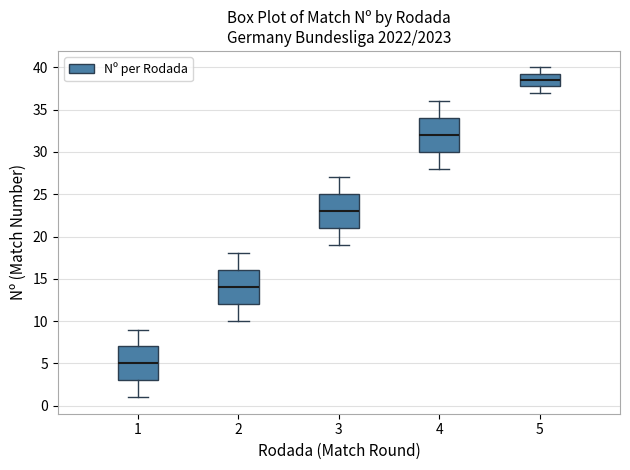

Reading left to right, transcribe this box plot: for each box, give where its median line is, the range the box spans, and where its two whiskers end, as read against the y-axis. The values are not printed on the chart, so give them approximately, as read against the axis.

1: median 5.0, box 3.0 to 7.0, whiskers 1.0 to 9.0
2: median 14.0, box 12.0 to 16.0, whiskers 10.0 to 18.0
3: median 23.0, box 21.0 to 25.0, whiskers 19.0 to 27.0
4: median 32.0, box 30.0 to 34.0, whiskers 28.0 to 36.0
5: median 38.5, box 38.0 to 39.5, whiskers 37.0 to 40.0